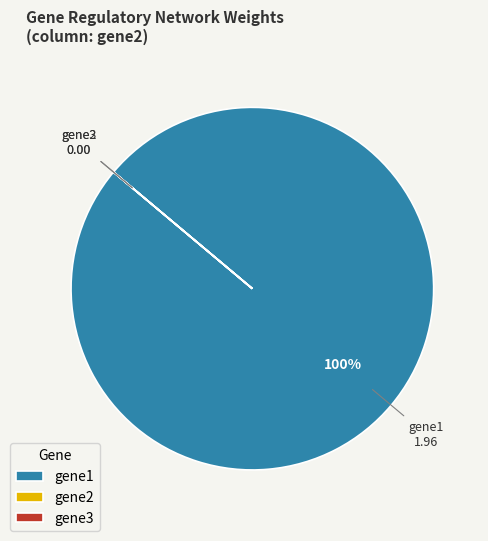

Which slice represents more than half of the pie?

gene1